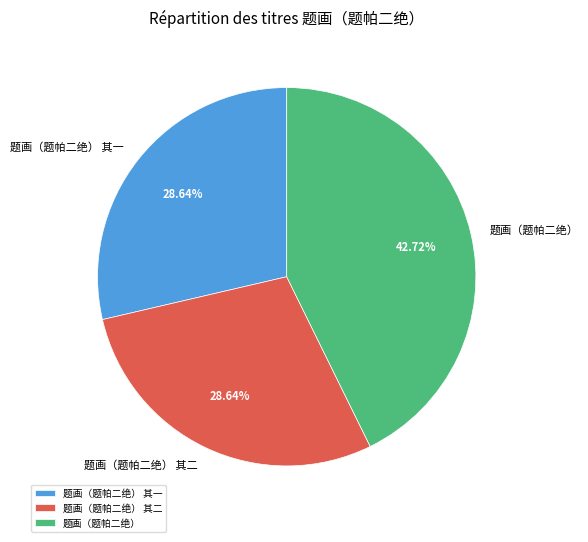

Combined, what portion of the pie is 题画（题帕二绝） 其一 and 题画（题帕二绝）?

71.4%